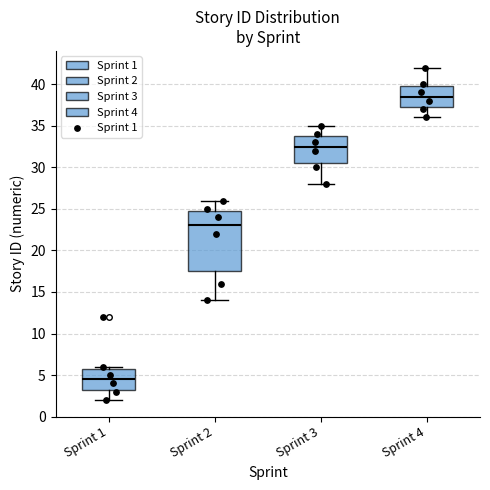

Comparing the boxes themselves (not the whiskers), which one is the tallest?

Sprint 2